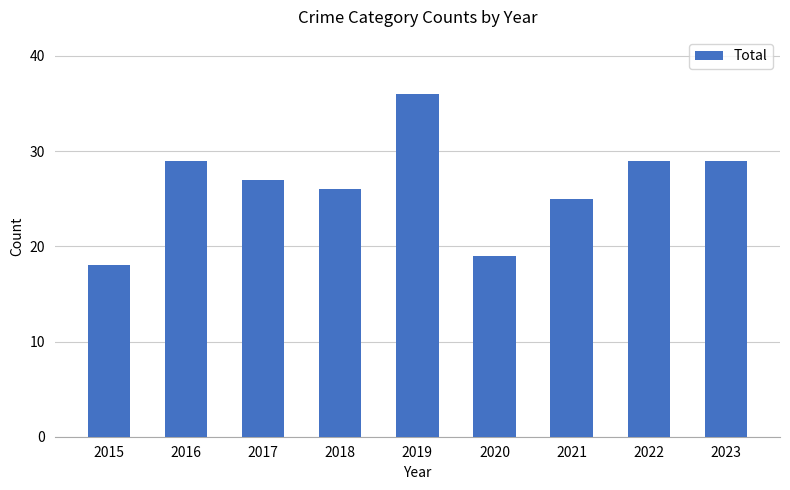

What is the sum of all values?

238